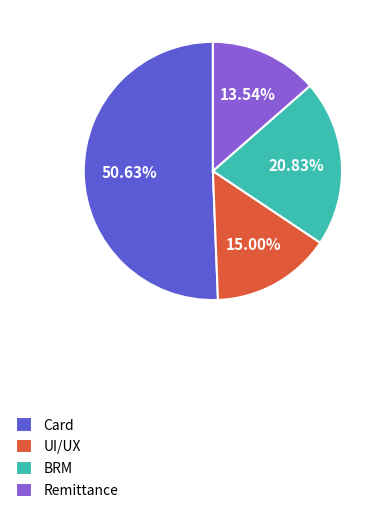

Count the number of slices in the pie.

4